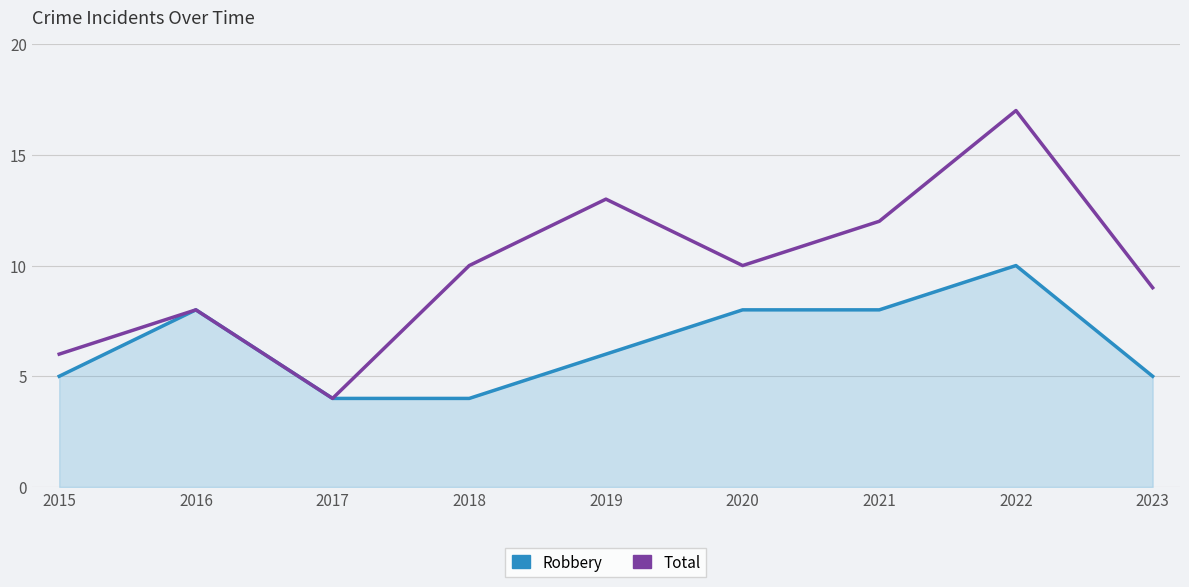

The value of Robbery at 2017 is 2. True or false?

False